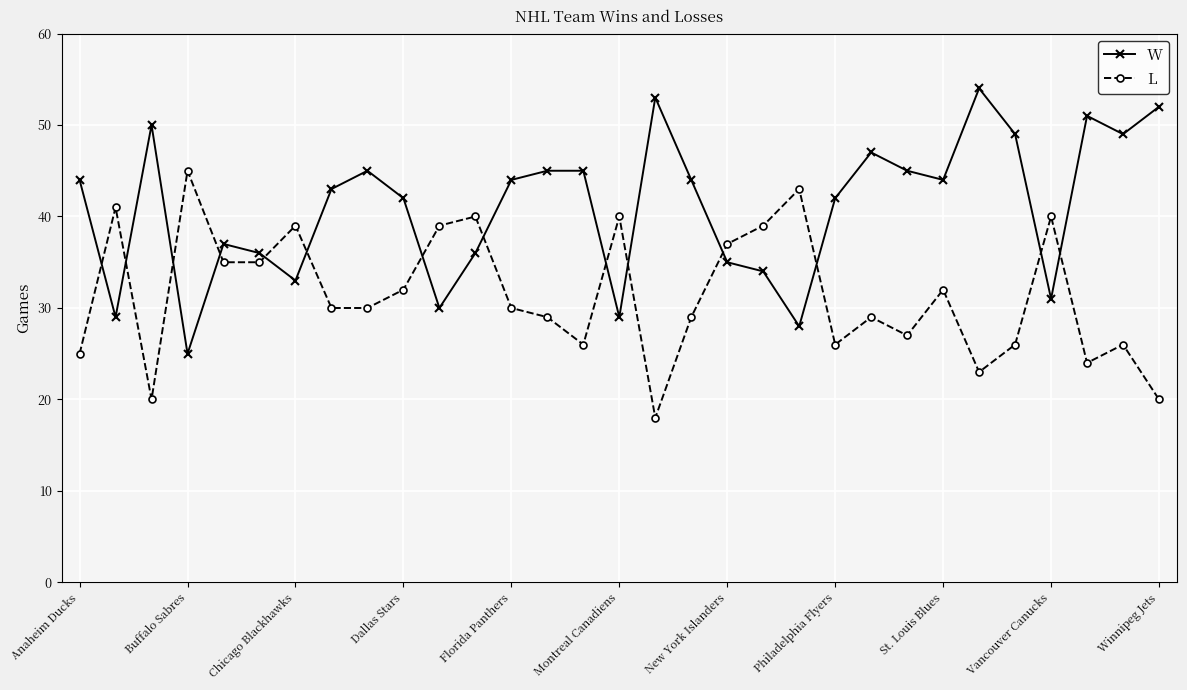

Which series ends up on top after the final intersection of L and W?

W